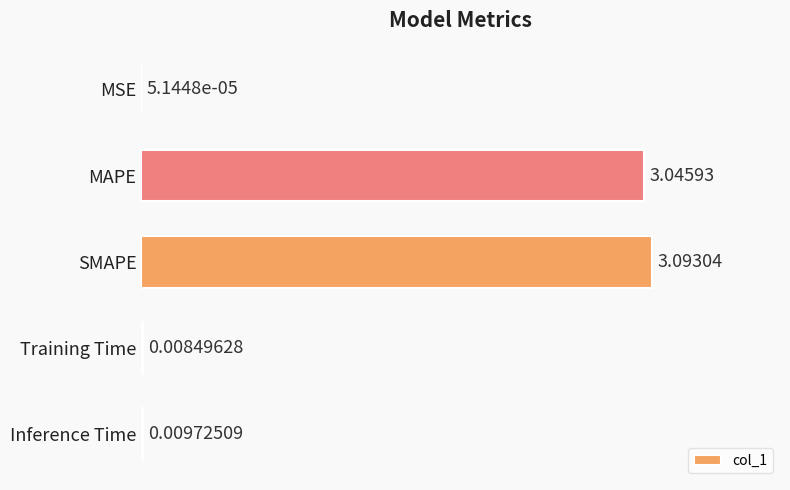

What is the sum of all values?

6.2